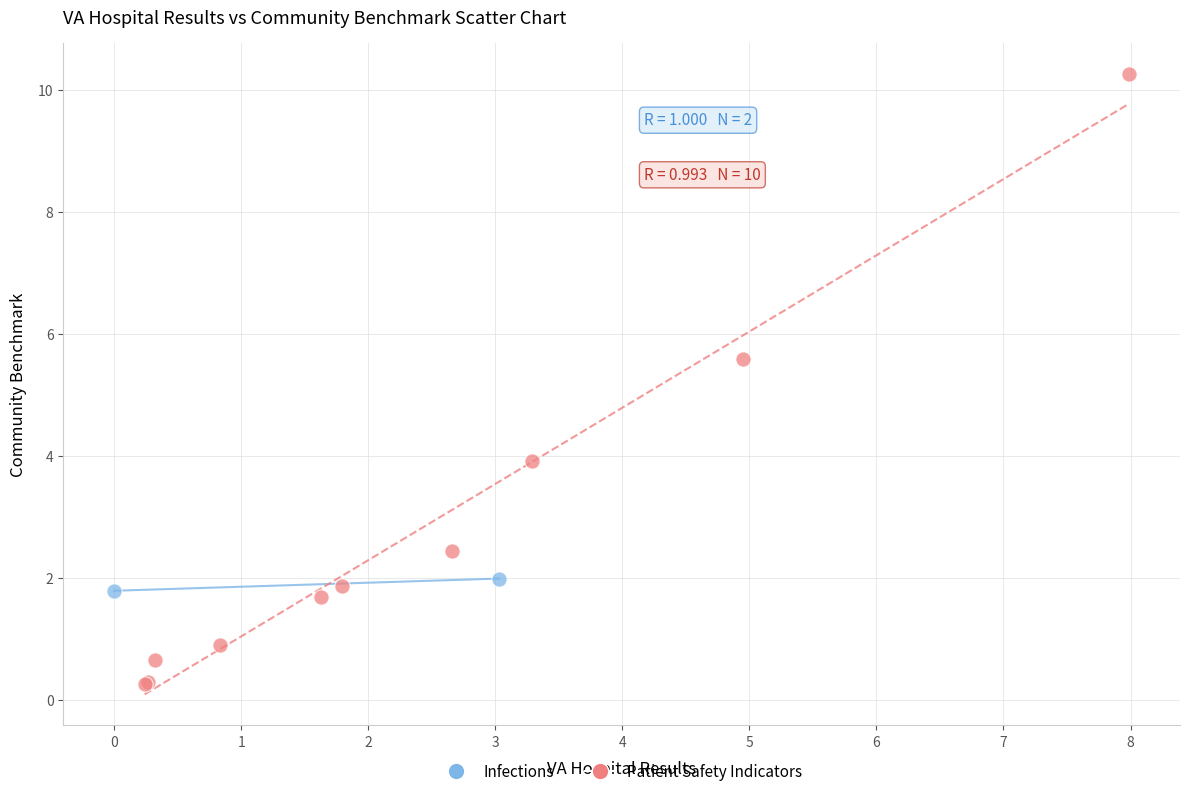

What are all the series names shown in the legend?

Infections, Patient Safety Indicators